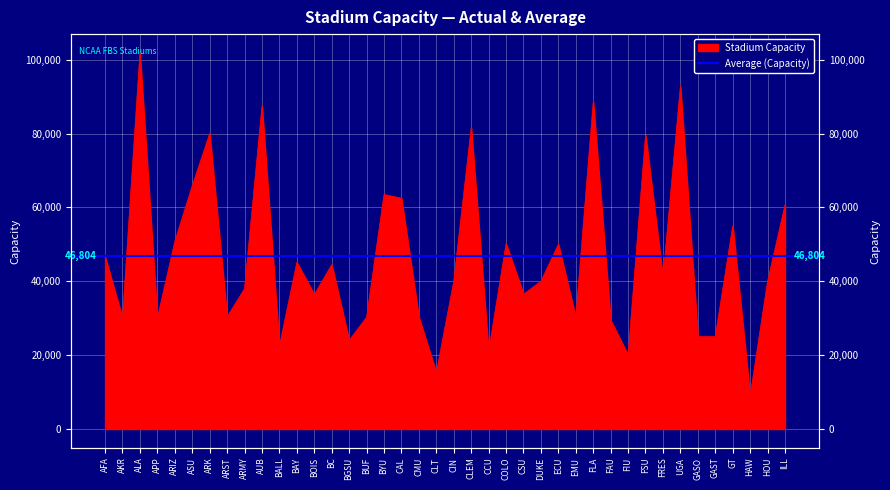

How many interior local valleys (lower than both neighbors) does the data have?

13